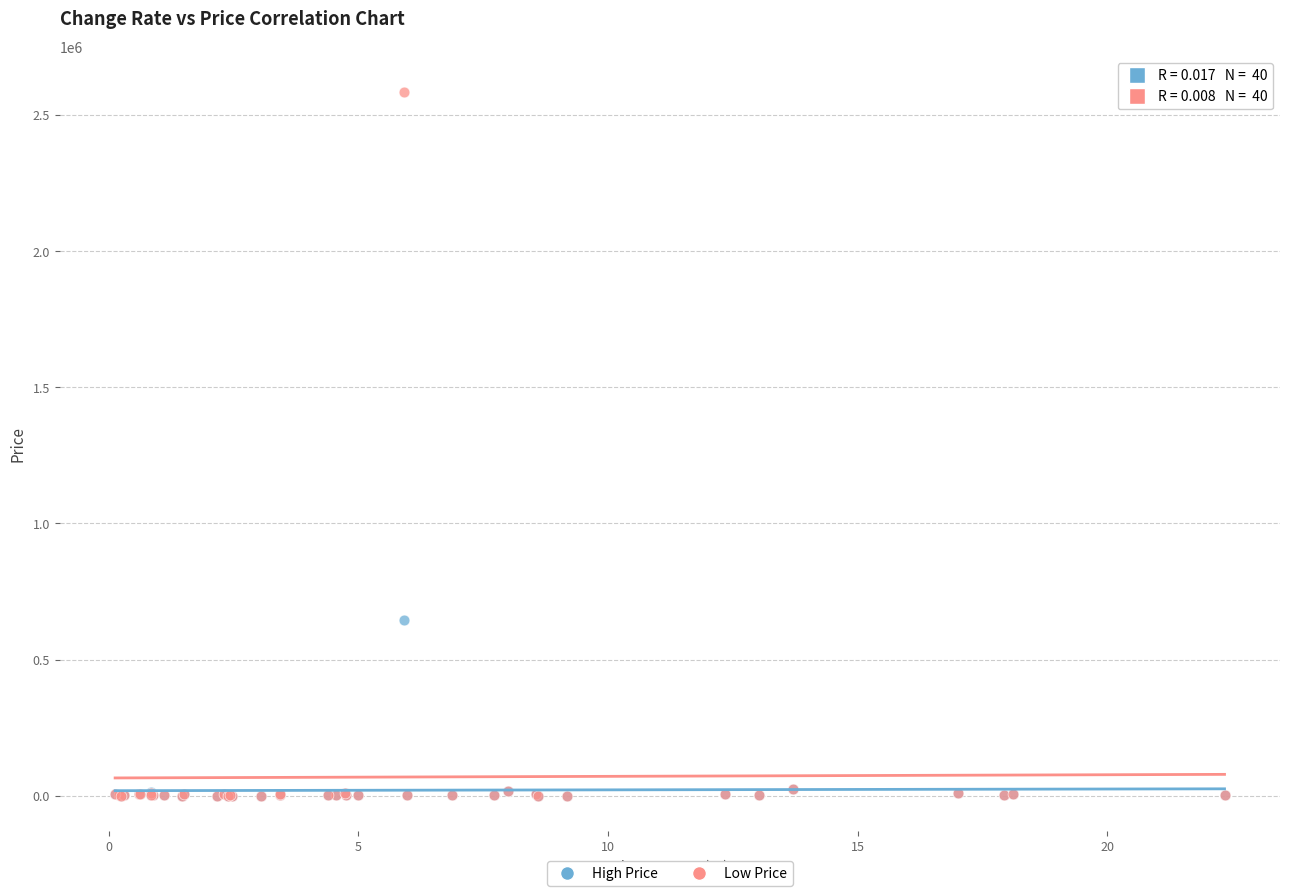

Across all series, what Y value is closest to 1292899?

644293